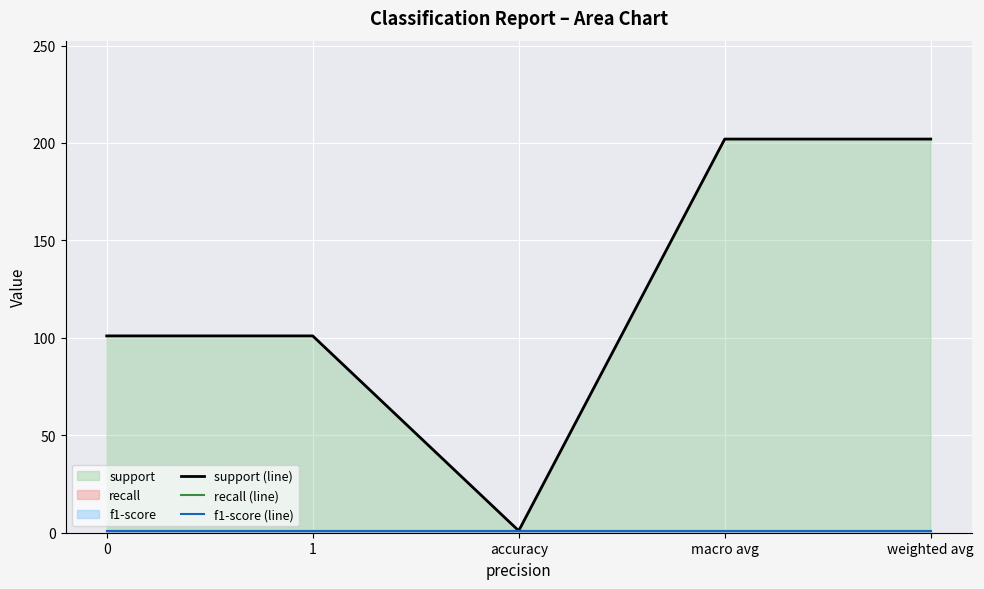

Reading right to left, what are all the values shown in this chart?

support (line): 202	202	1	101	101
recall (line): 1	1	1	1	1
f1-score (line): 1	1	1	1	1